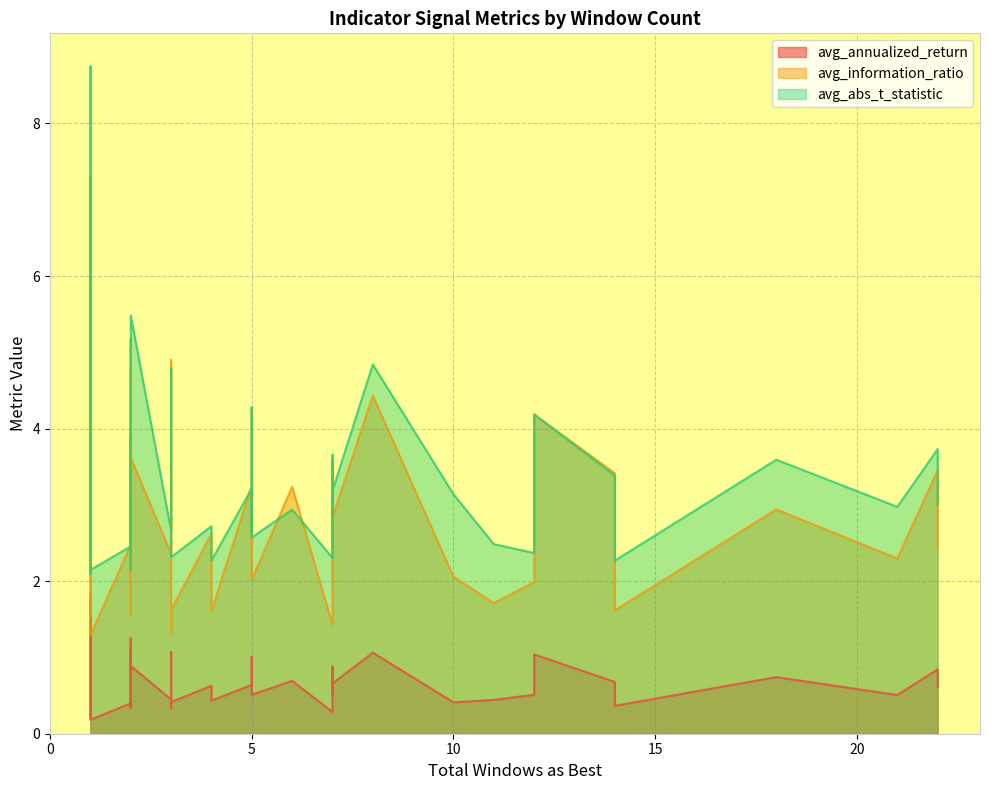

Does the chart have visible grid lines?

Yes